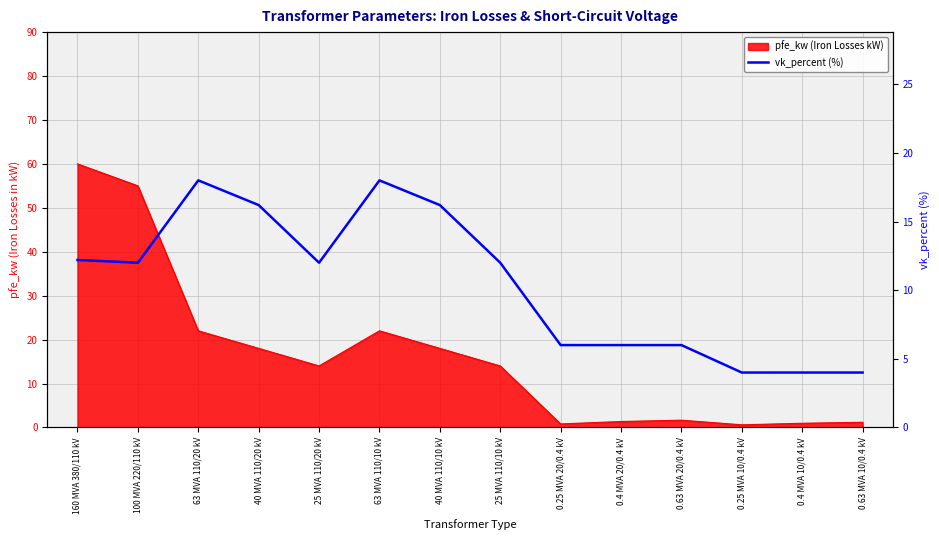

Where does the data first go above 12?

160 MVA 380/110 kV